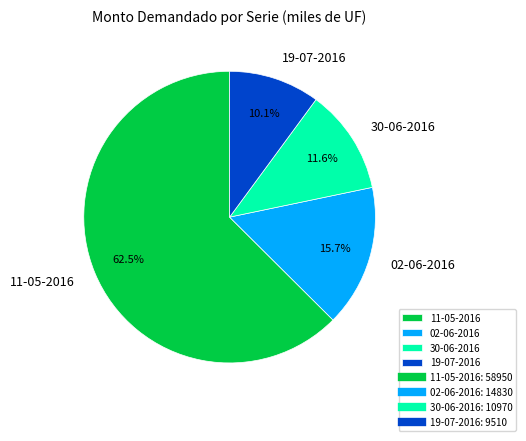

Rank the categories by value from highest to lowest.

11-05-2016, 02-06-2016, 30-06-2016, 19-07-2016